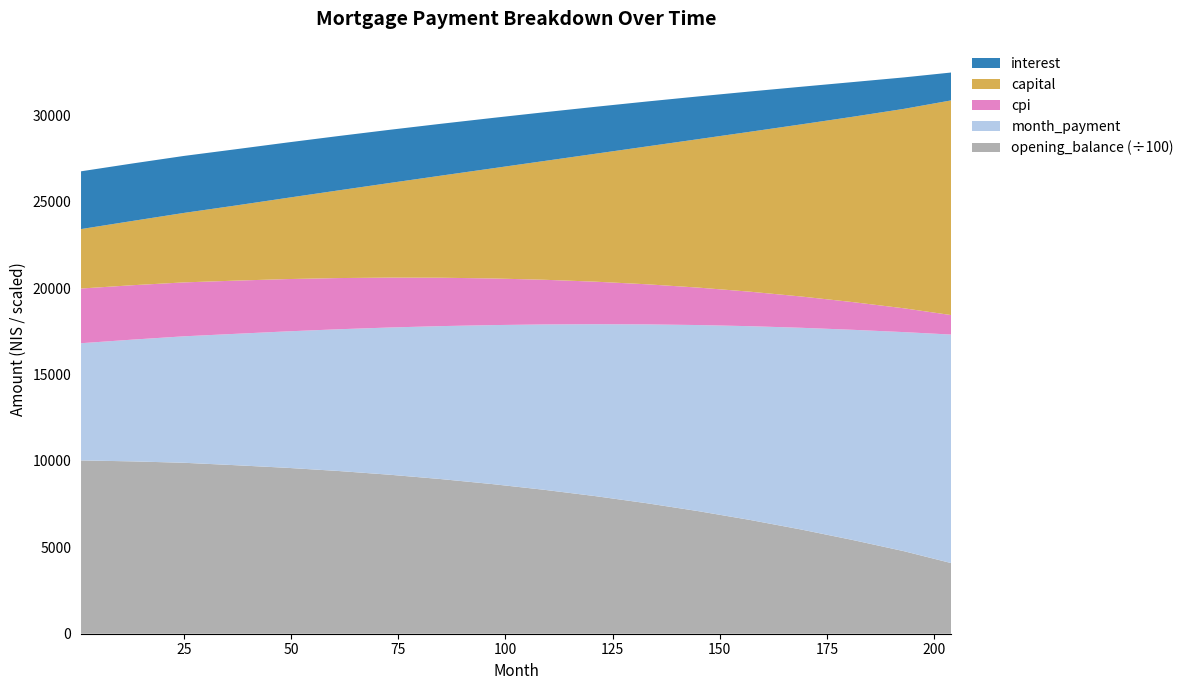

Reading left to right, what are all the values shown in this chart?

interest: 3343.9	3327.6	3298.8	3256.2	3205.6	3146.4	3078.8	3002.3	2917.0	2822.2	2717.2	2601.2	2473.2	2332.3	2177.5	2007.6	1820.3	1613.2
capital: 3441.5	3720.2	4021.4	4347.1	4697.3	5073.5	5477.1	5910.0	6374.3	6872.2	7406.2	7979.0	8593.9	9254.3	9964.3	10727.4	11547.6	12428.6
cpi: 3165.8	3149.4	3121.1	3079.6	3027.2	2963.6	2888.2	2800.7	2700.5	2587.8	2462.0	2322.3	2167.9	1997.7	1810.6	1604.4	1377.8	1128.5
month_payment: 6785.4	7047.7	7320.3	7603.3	7897.0	8203.1	8522.5	8856.0	9204.8	9570.0	9952.2	10352.8	10772.6	11213.8	11677.6	12166.7	12683.1	13228.9
opening_balance: 1003166.7	997697.5	989642.2	975590.3	960462.8	942131.5	920427.2	895133.4	866087.6	833284.7	796477.9	755341.5	709577.1	658925.3	603256.9	542661.0	477623.6	408841.2